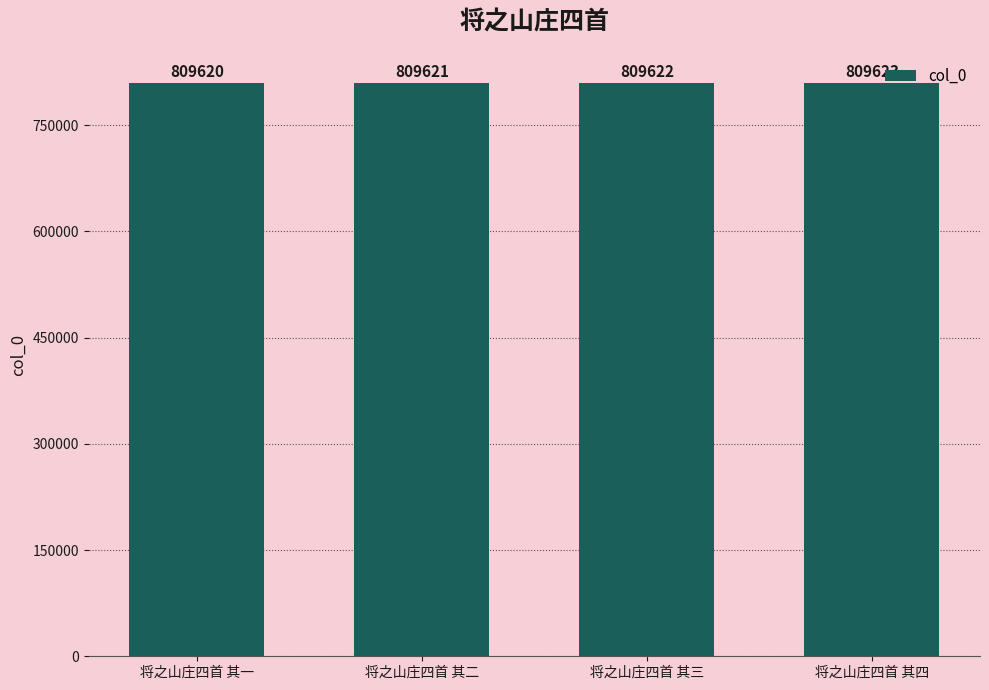

What is the label of the 2nd bar from the right?

将之山庄四首 其三